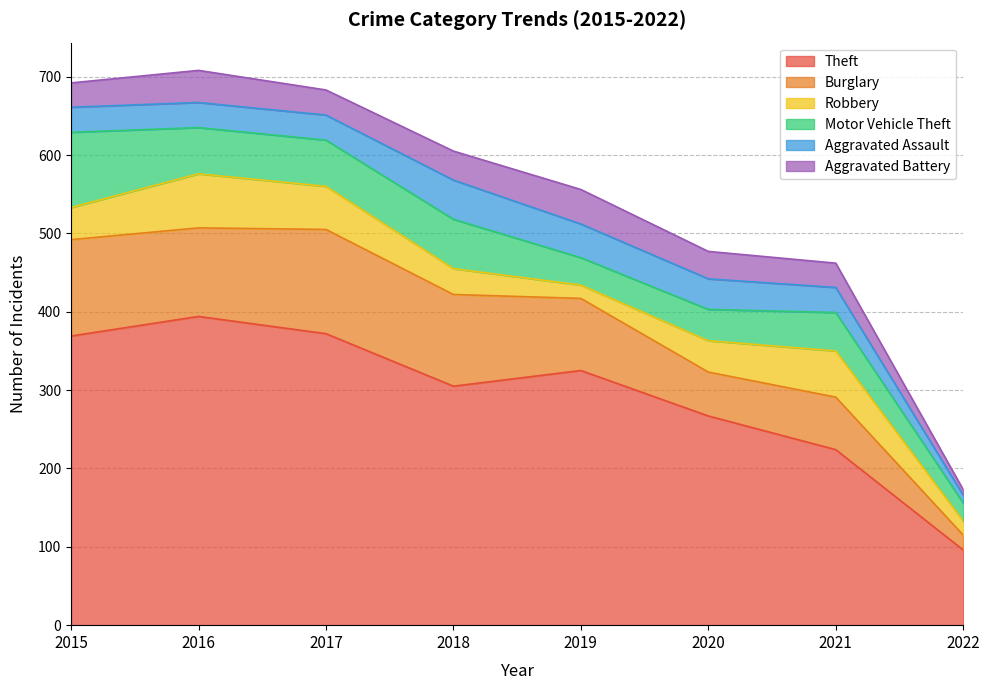

What is the total value across all series at 2016?

708